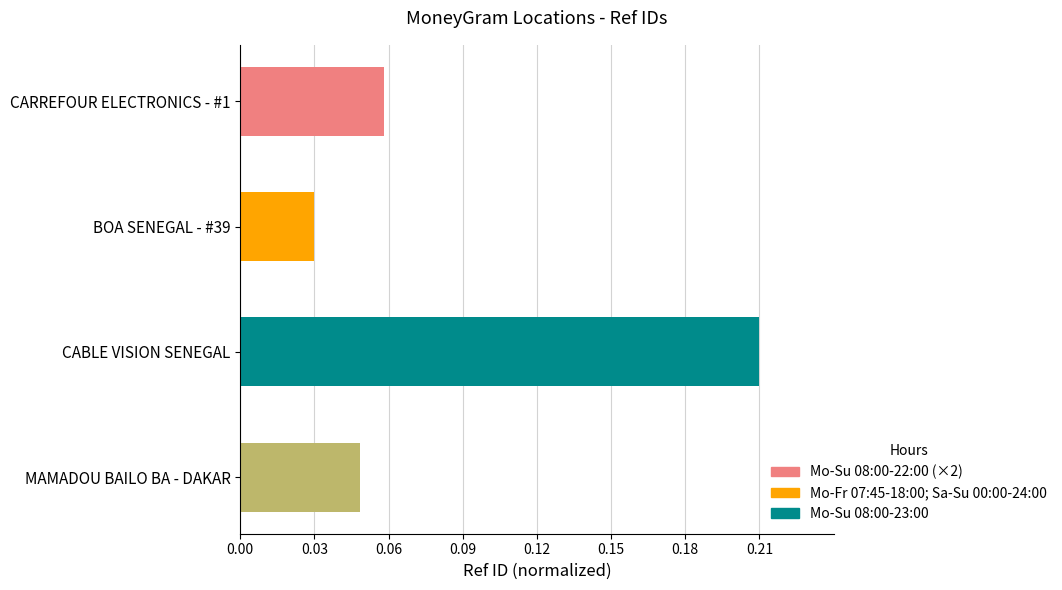

The chart shows a value of 0.1 at BOA SENEGAL - #39. True or false?

False